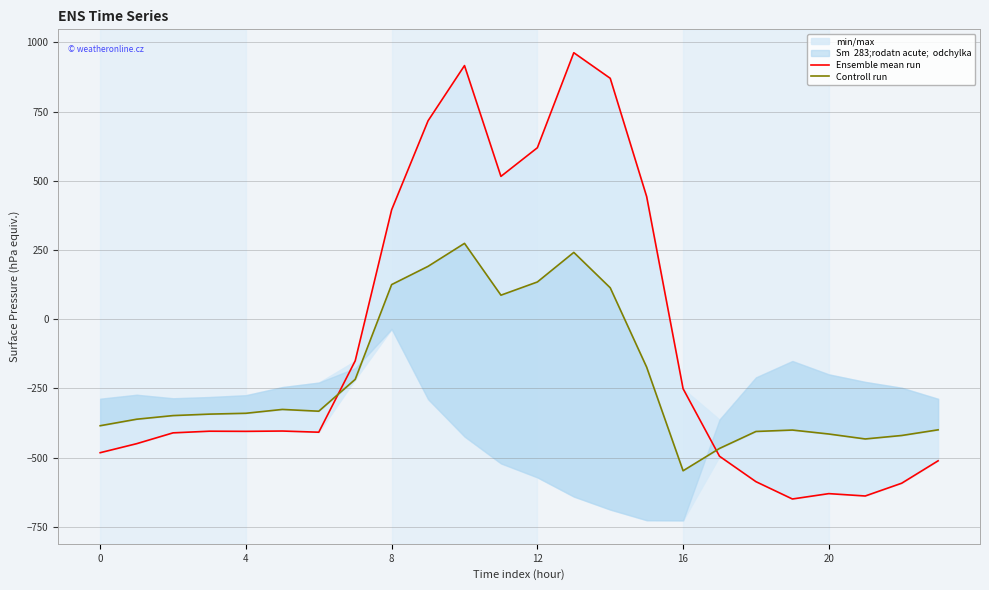

How many intersections are there between Ensemble mean run and Controll run?

2